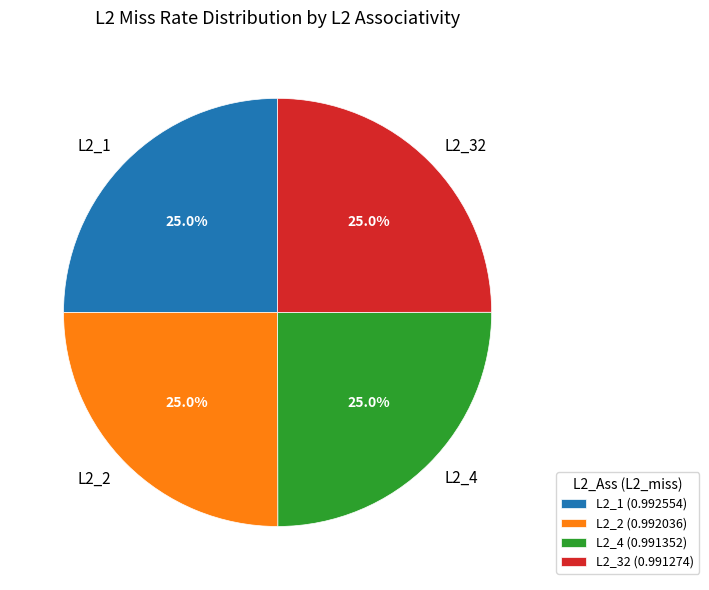

Does any single category account for the majority?

No